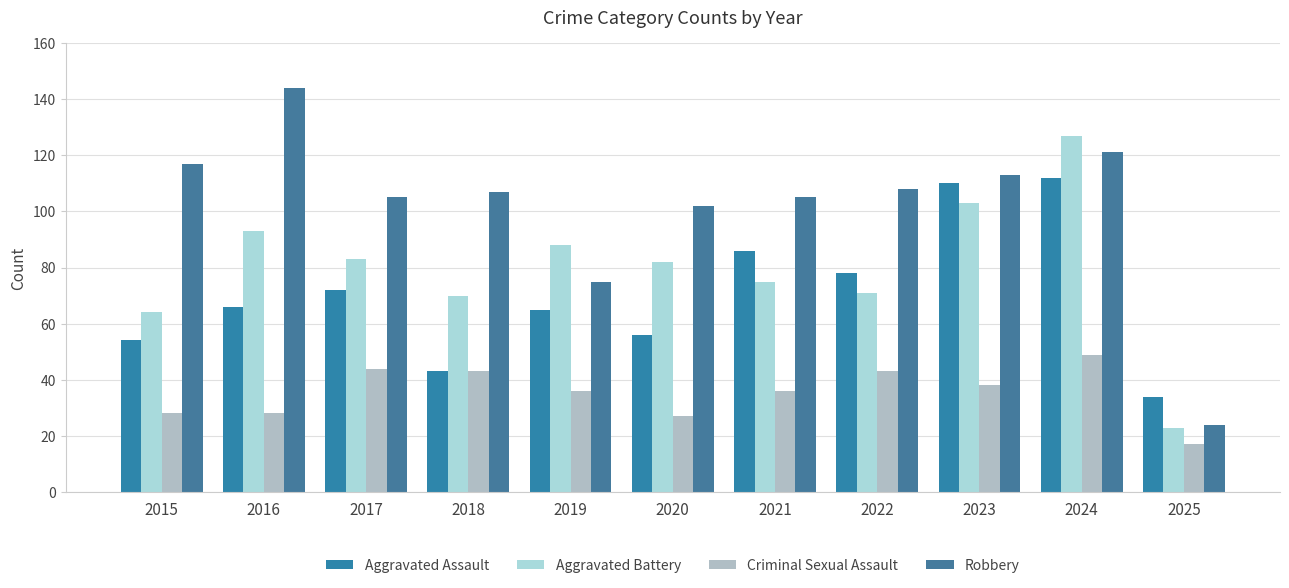

Which has a higher value, 2018 or 2023?

2023